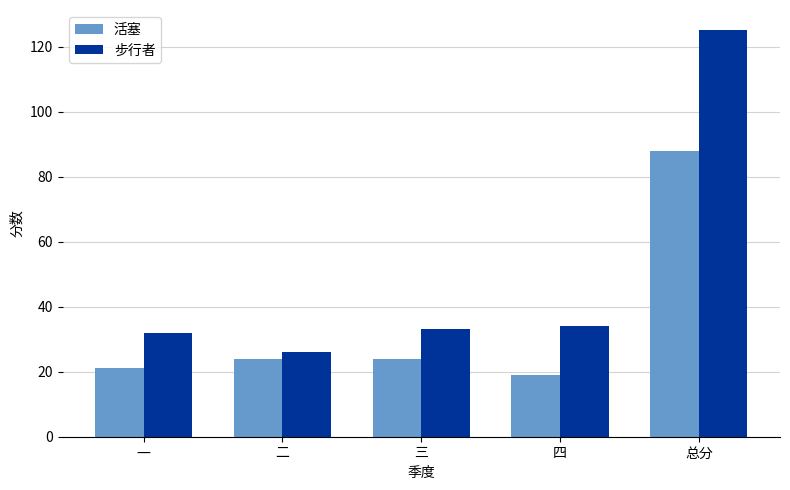

At how many categories does at least one series exceed 80?

1